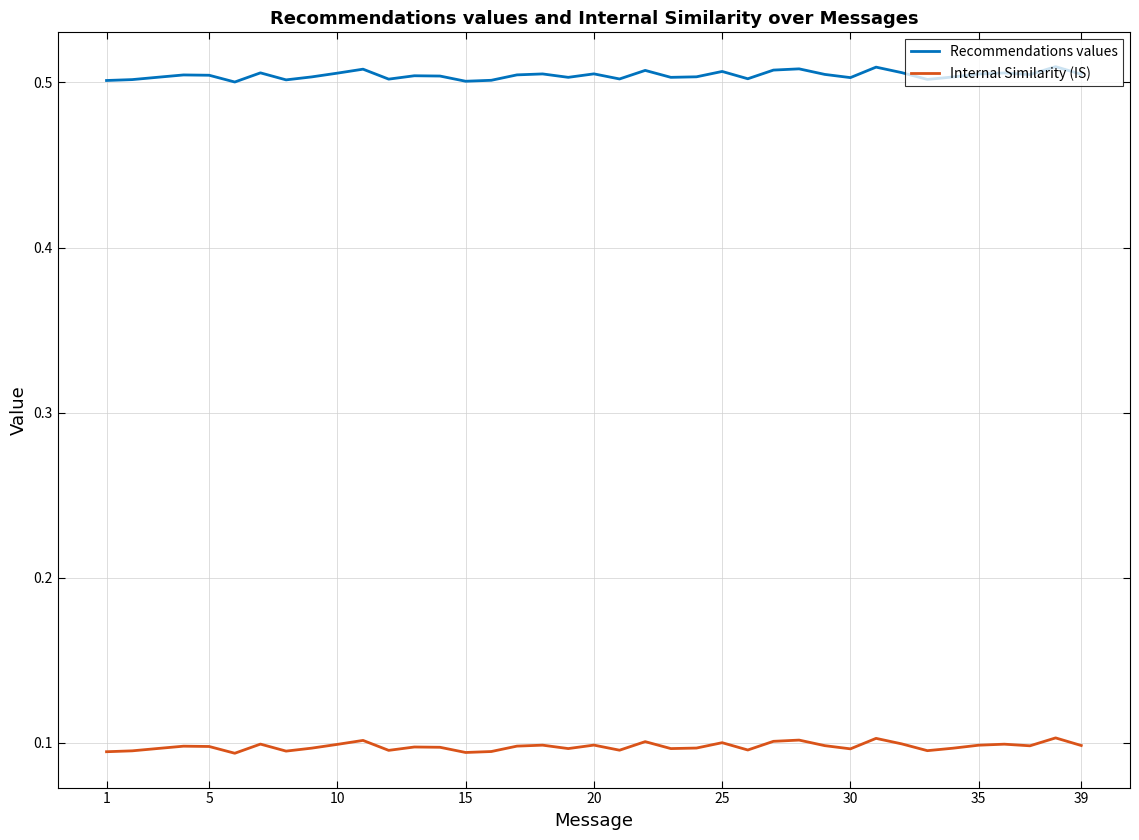

Which series has the largest total across all categories?

Recommendations values